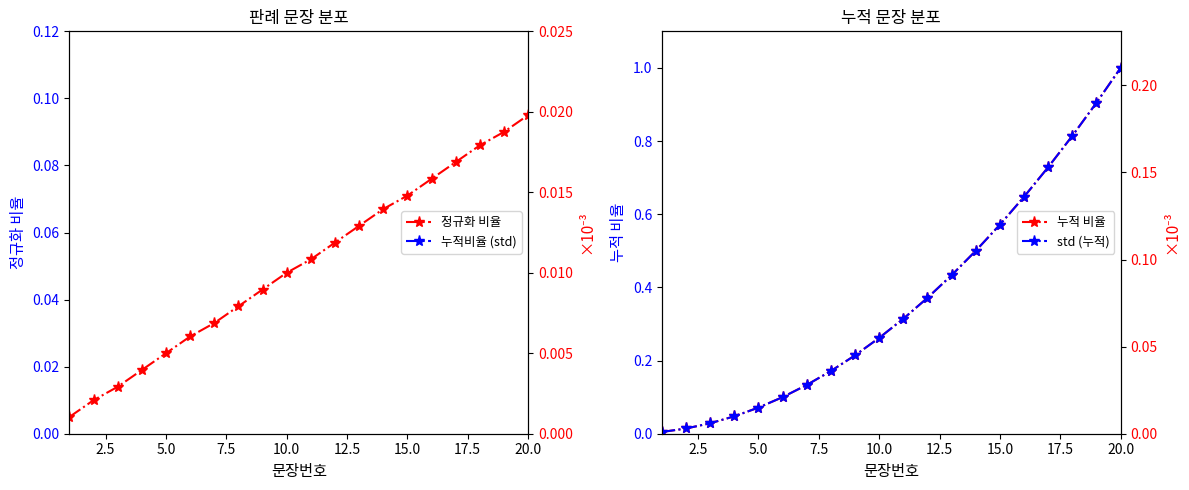

True or false: 정규화 비율 has more than 1 points higher than both neighbors.

False